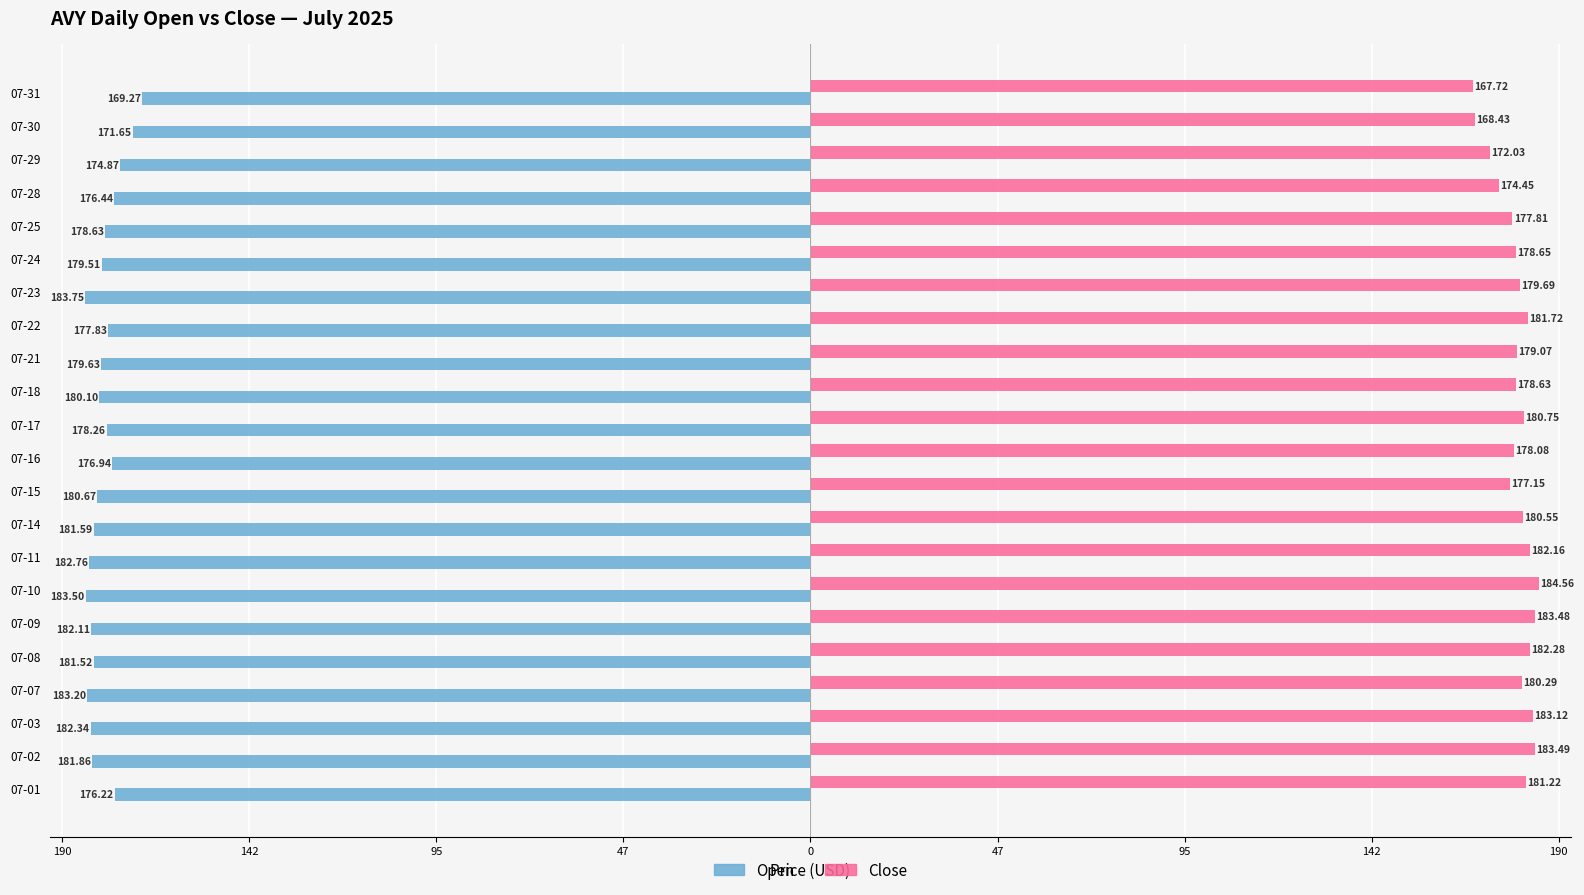

The close series shows 279.4 at 07-11. True or false?

False